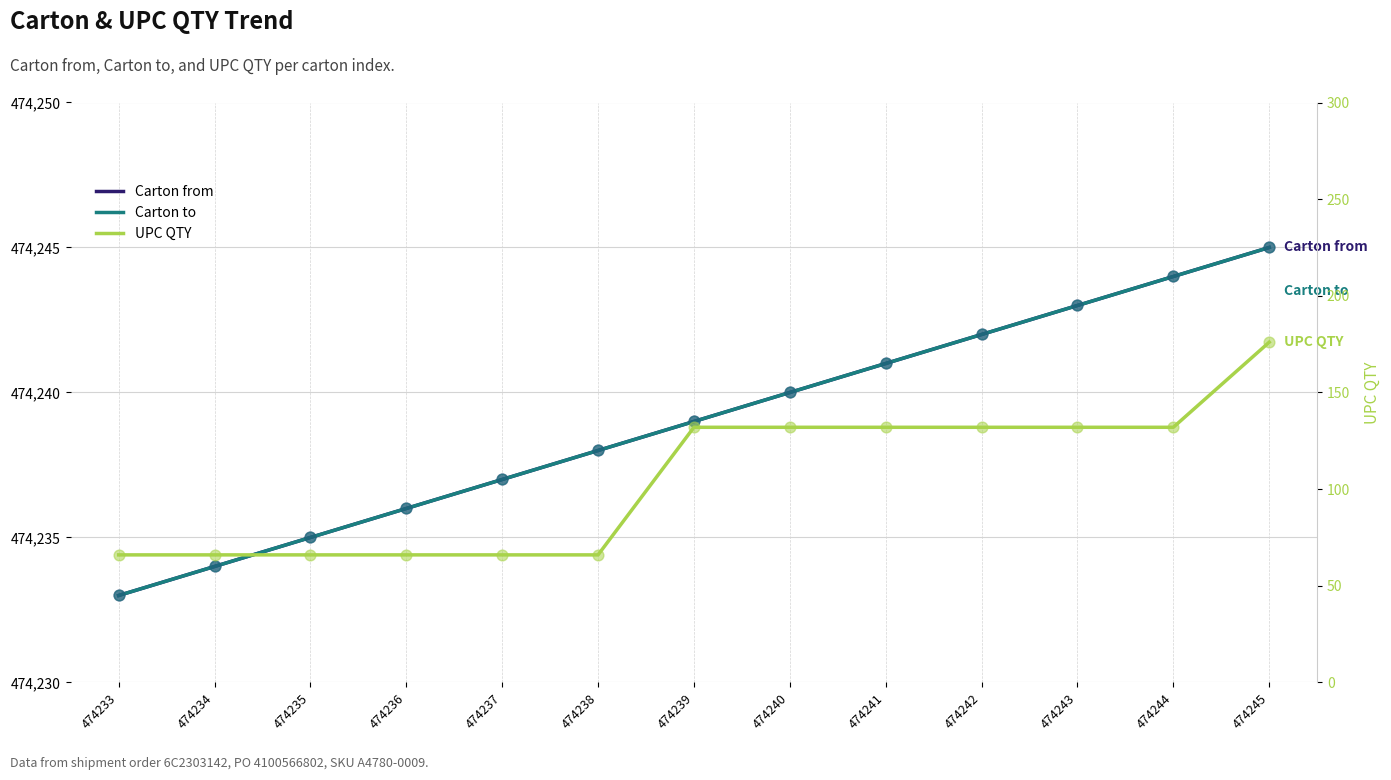

What is the total value across all series at 474234?

948534